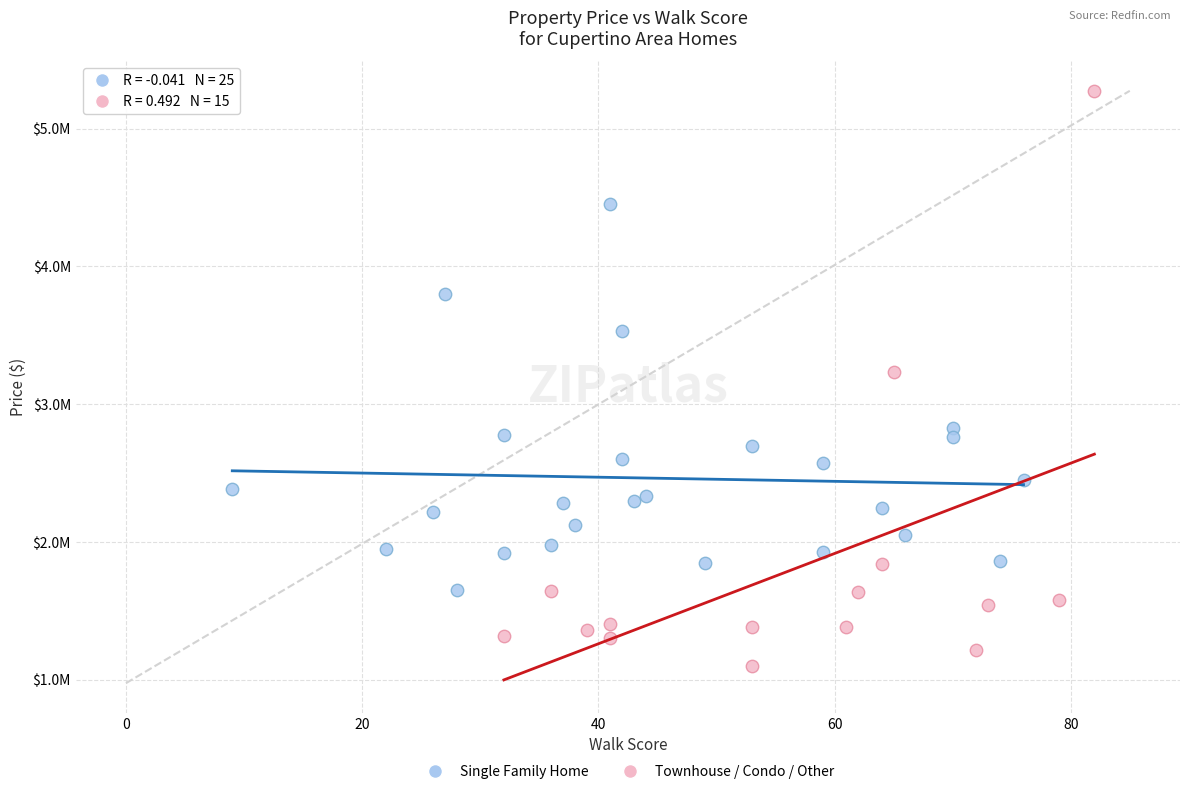

Which series contains the highest Y value?

Townhouse / Condo / Other